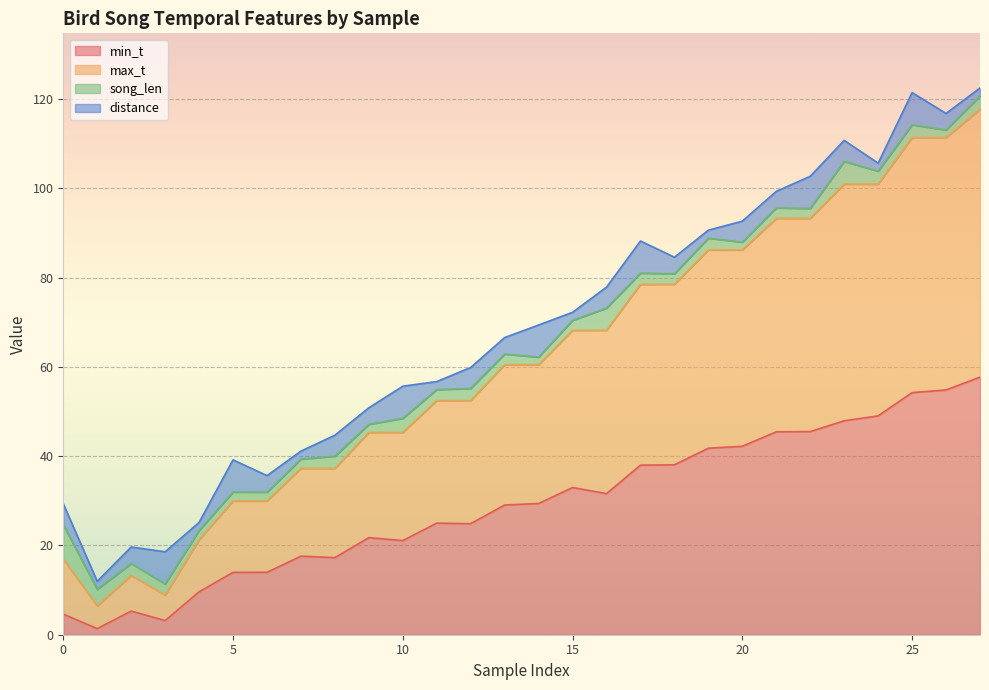

True or false: min_t has more than 2 points higher than both neighbors.

True